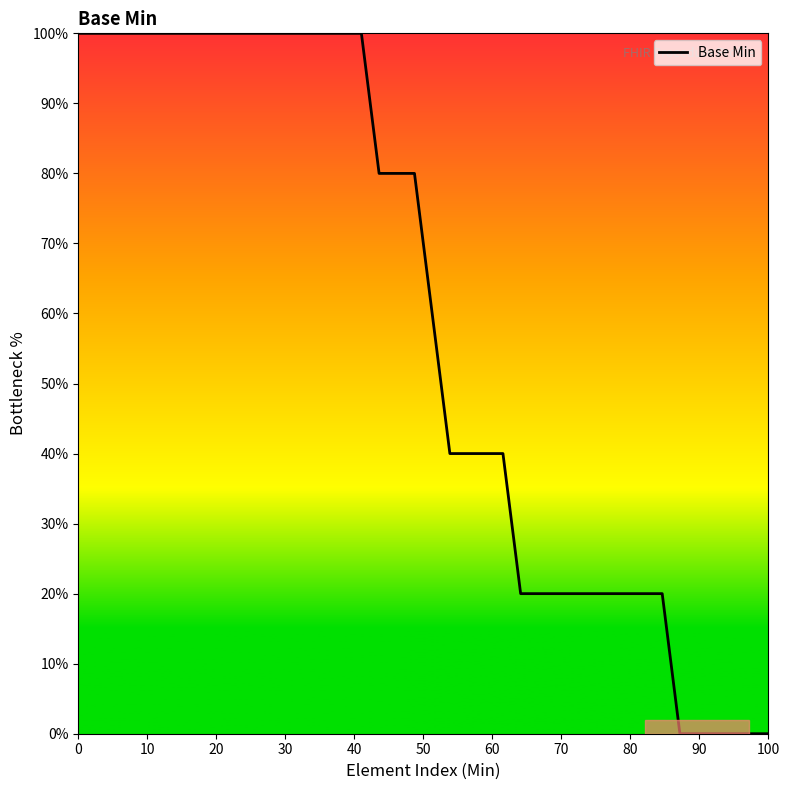

What is the maximum value shown in the chart?

100